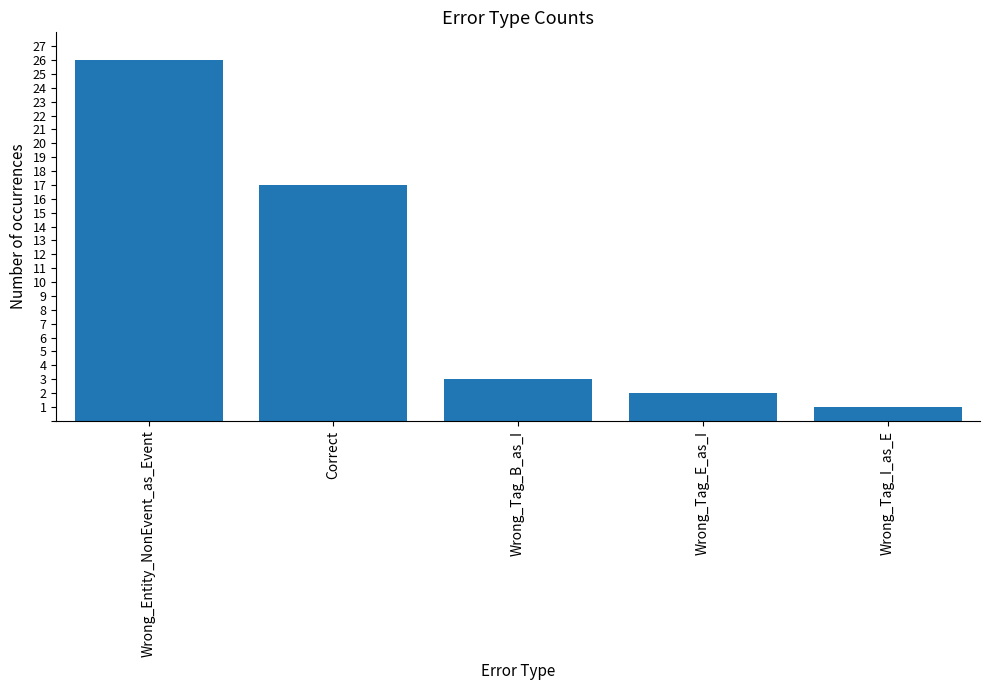

Which has a higher value, Wrong_Entity_NonEvent_as_Event or Wrong_Tag_B_as_I?

Wrong_Entity_NonEvent_as_Event